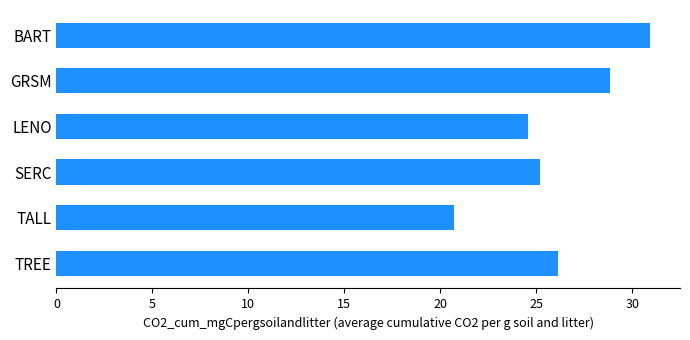

Reading top to bottom, what are all the values shown in this chart?

BART=30.9	GRSM=28.9	LENO=24.6	SERC=25.2	TALL=20.7	TREE=26.1